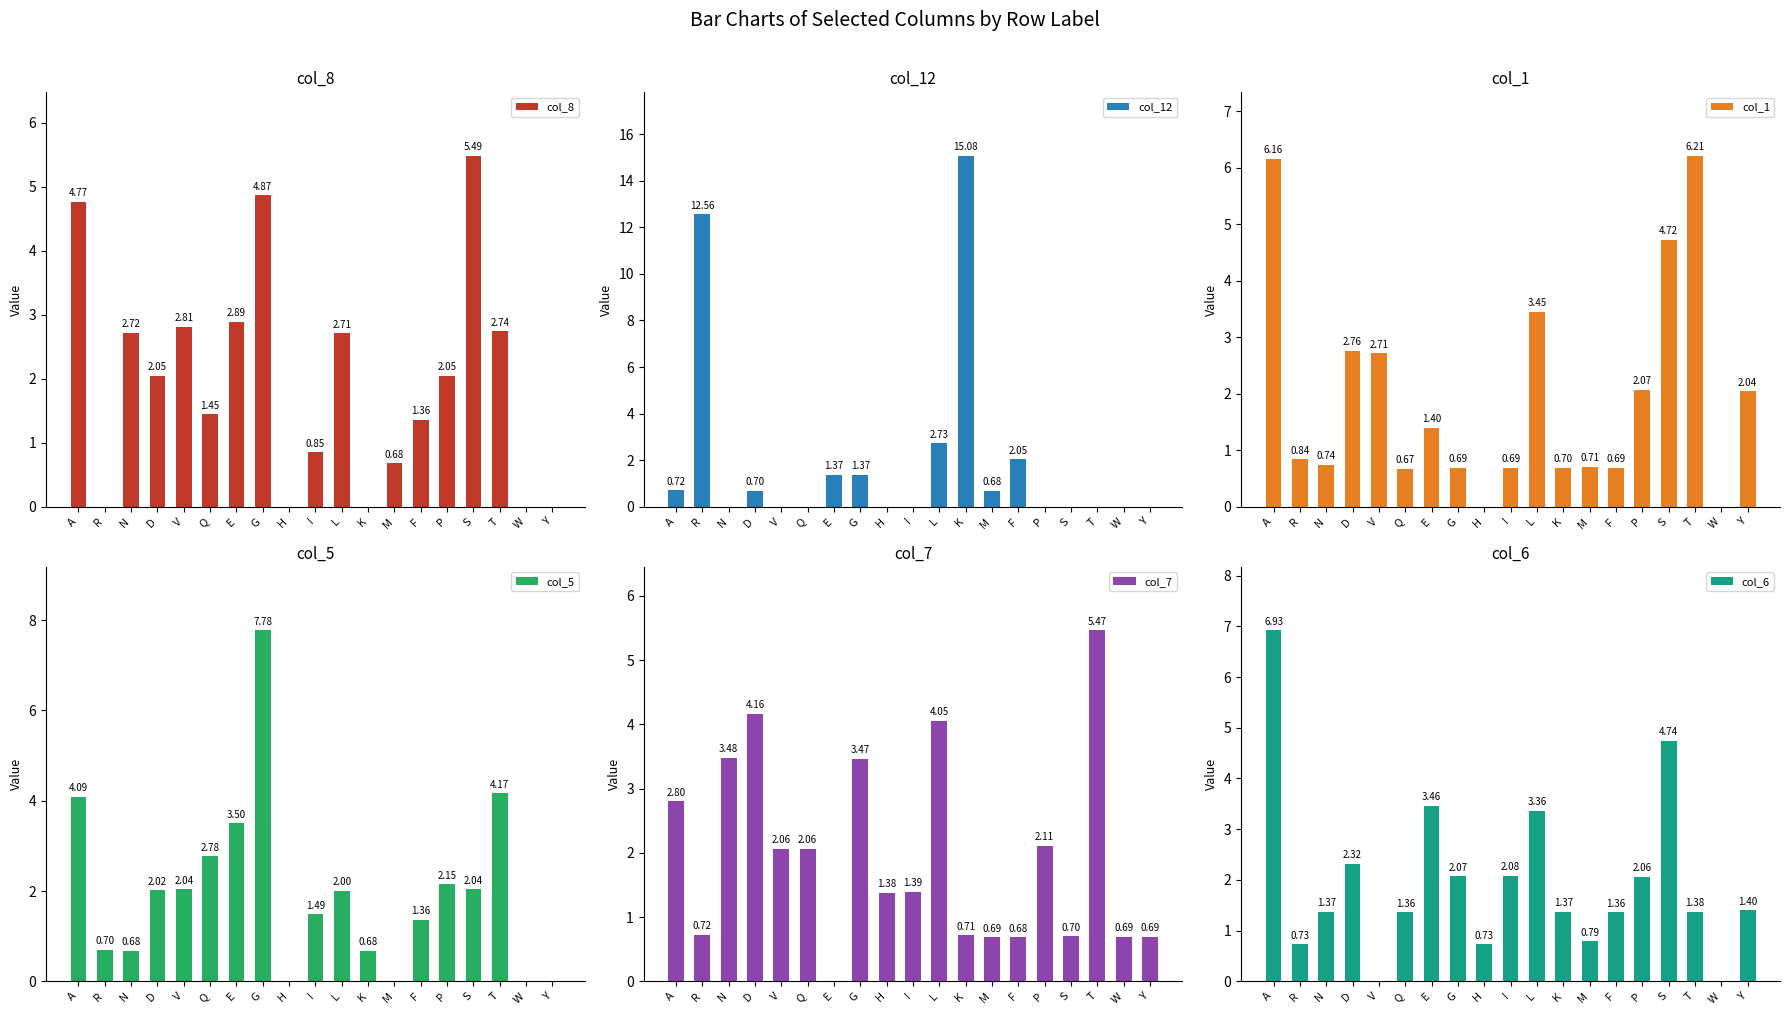

How many positive values does the col_5 series have?

15